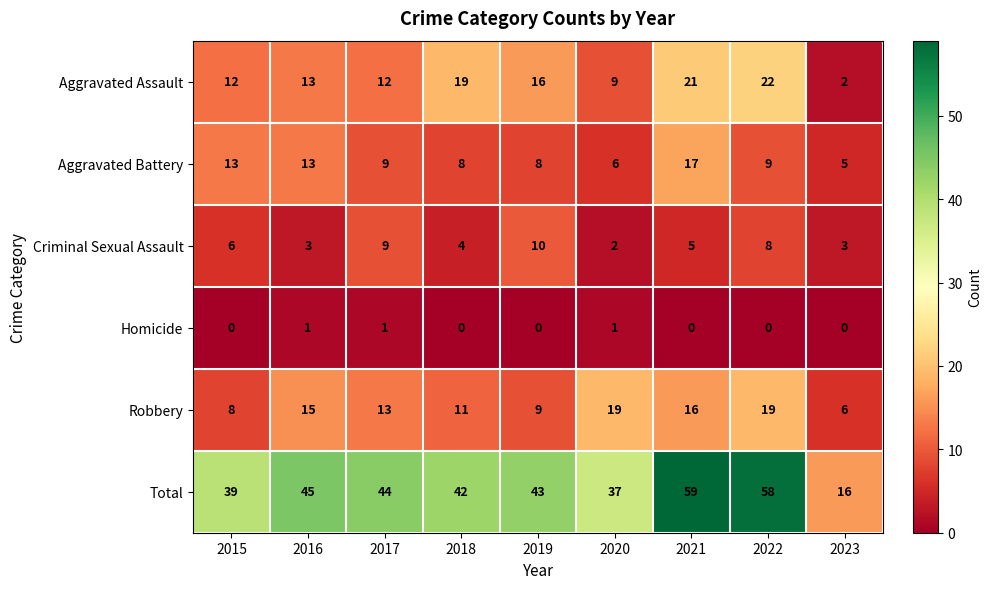

True or false: Homicide has a value of 1 at 2020.

True